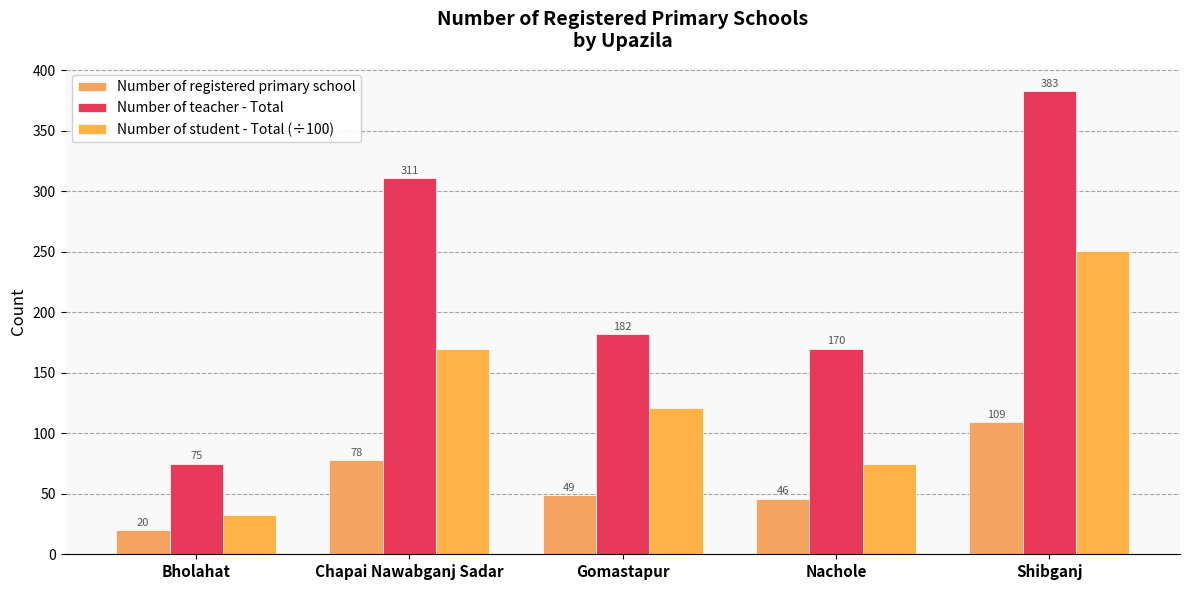

What is the label of the 2nd bar from the right?

Nachole